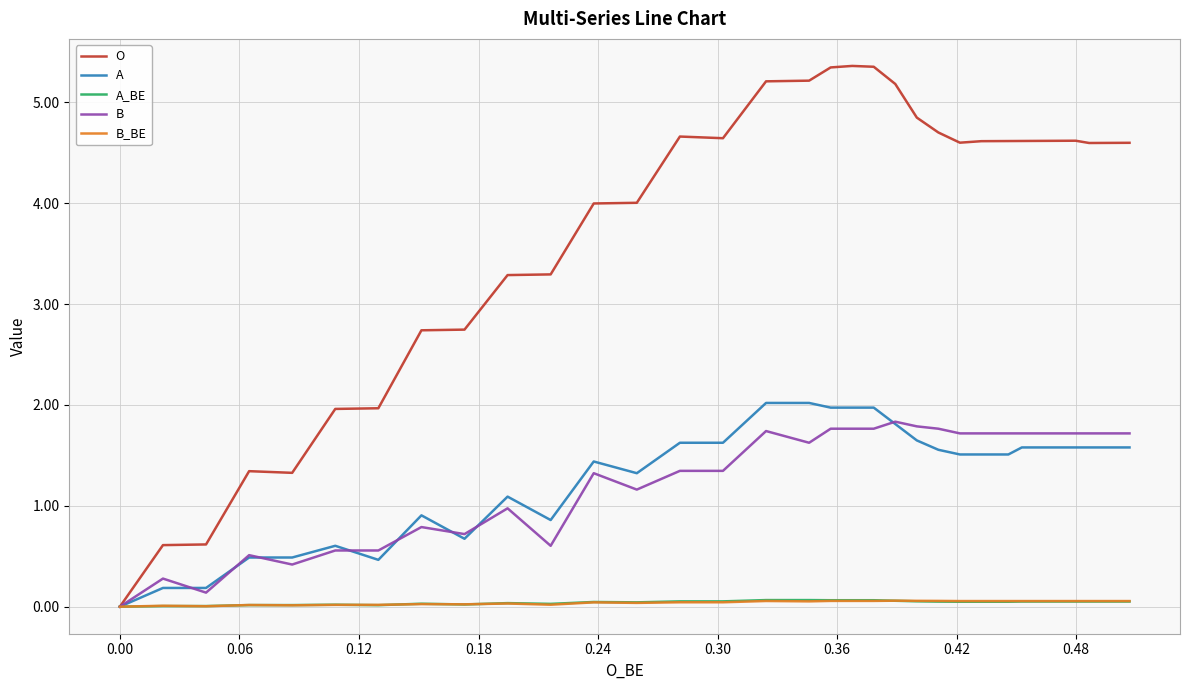

What is the label of the 37th point from the right?

0.12